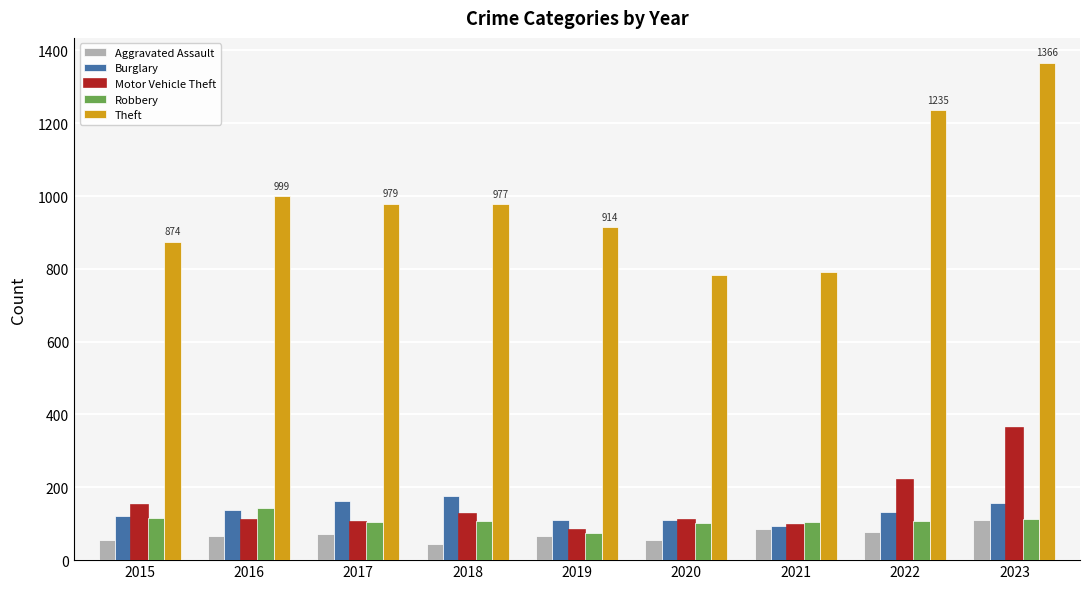

Is it true that Motor Vehicle Theft equals 104 at 2017?

True